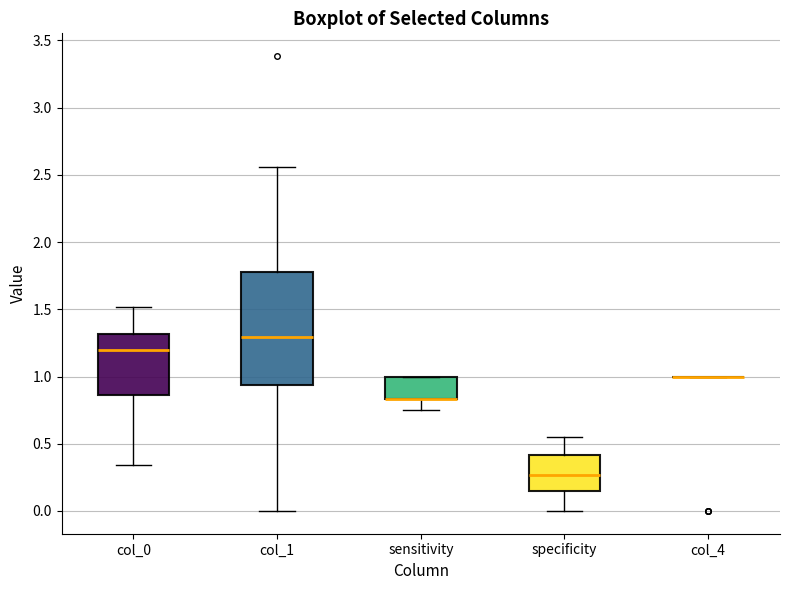

Where does the median line of the box for specificity sit on the y-axis? The values are not printed on the chart, so give them approximately, as read against the axis.

0.25